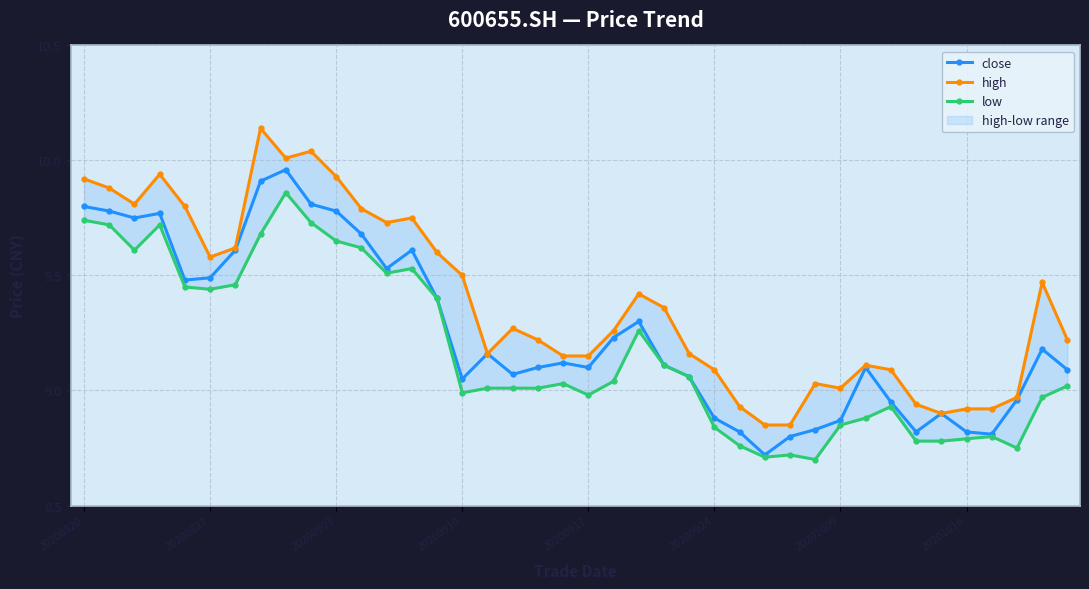

What is the average value of the high series?

9.4